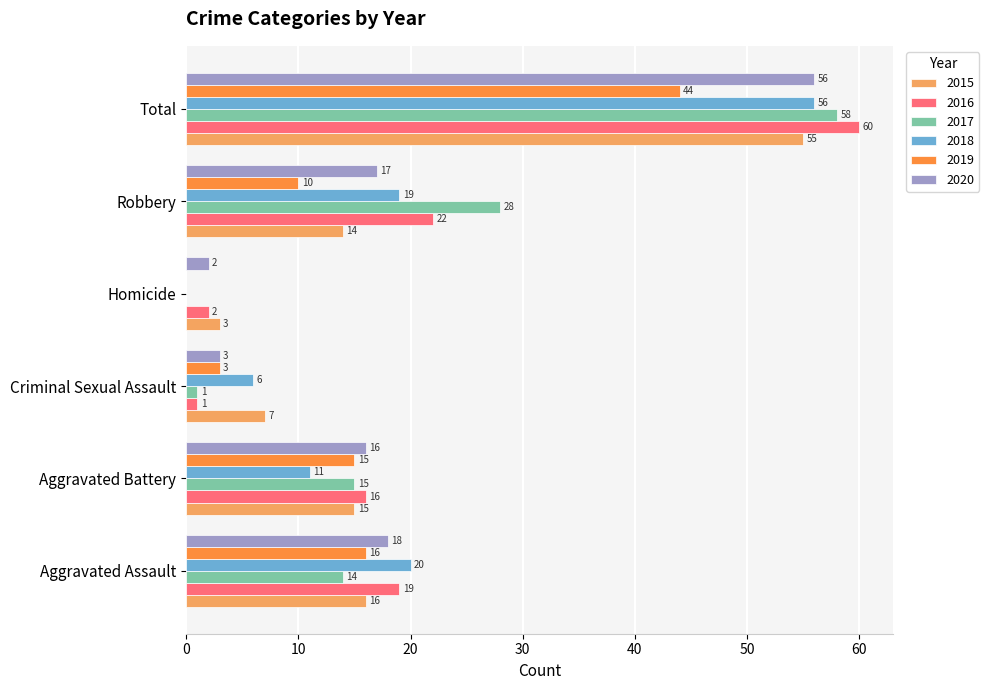

Between Aggravated Assault and Aggravated Battery, which series saw the biggest shift?

2018